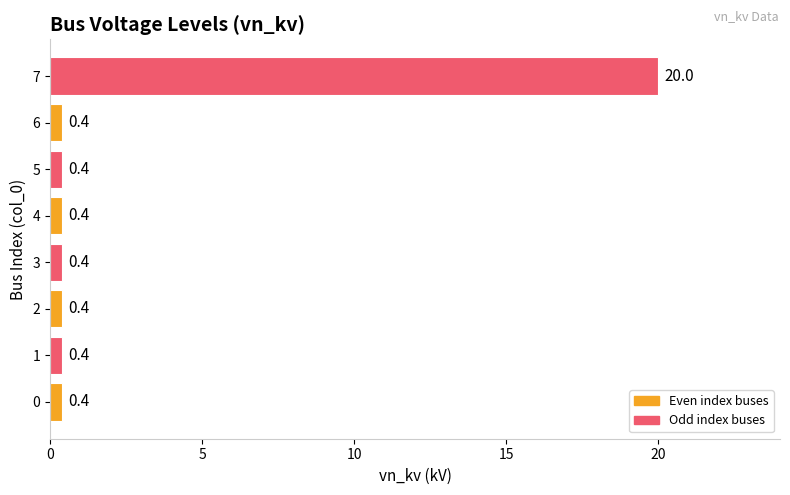

Is it true that the value at 3 is 0.4?

True